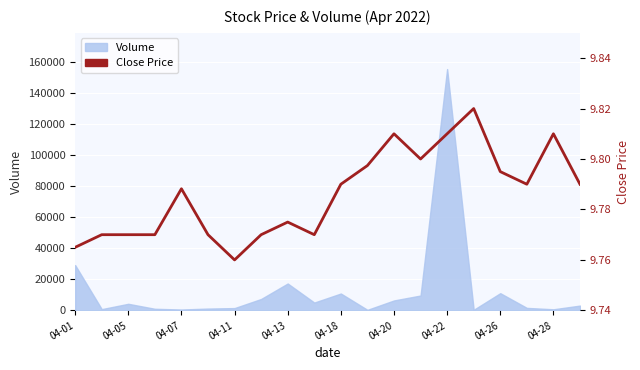

The value at 04-05 is 17.0. True or false?

False